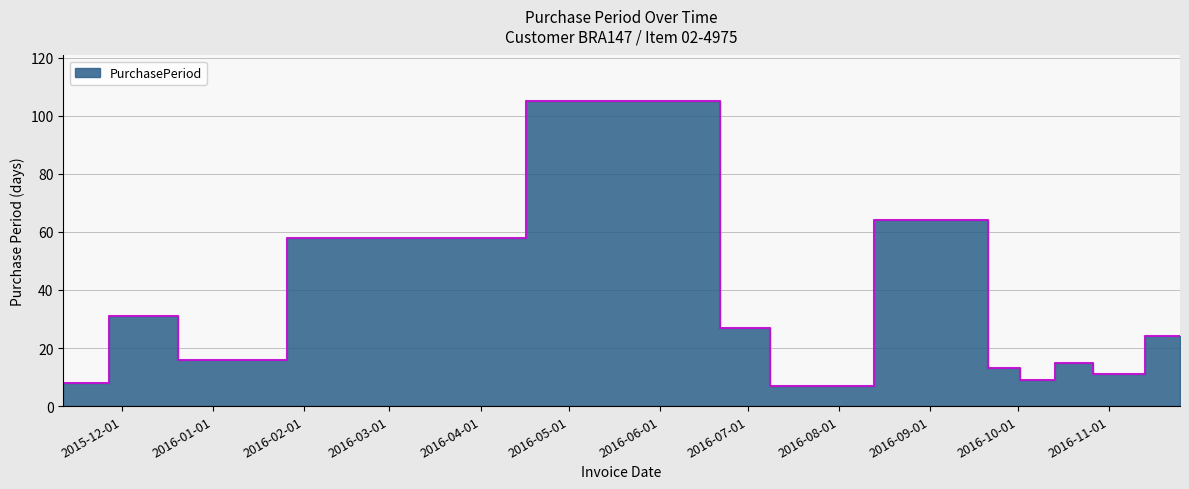

How many interior local valleys (lower than both neighbors) does the data have?

4